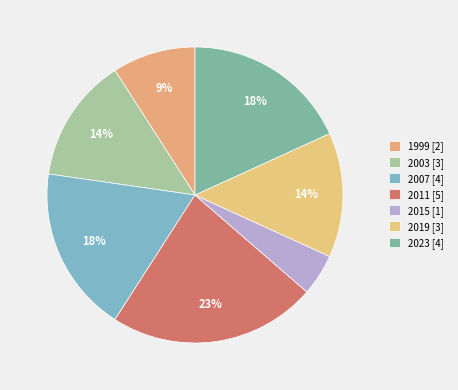

What percentage is NOT represented by 2019?

86.4%